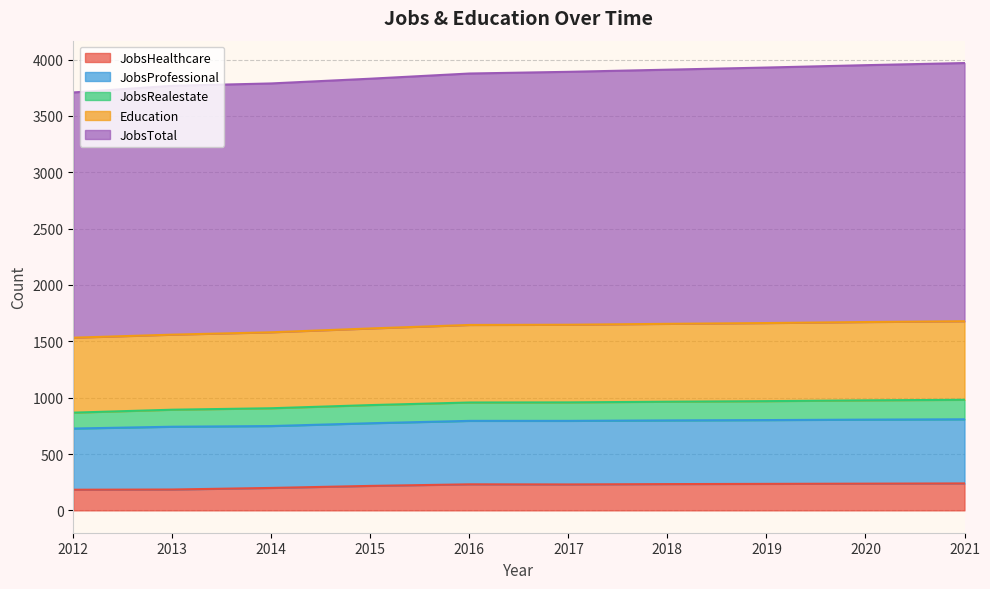

What are all the series names shown in the legend?

JobsHealthcare, JobsProfessional, JobsRealestate, Education, JobsTotal